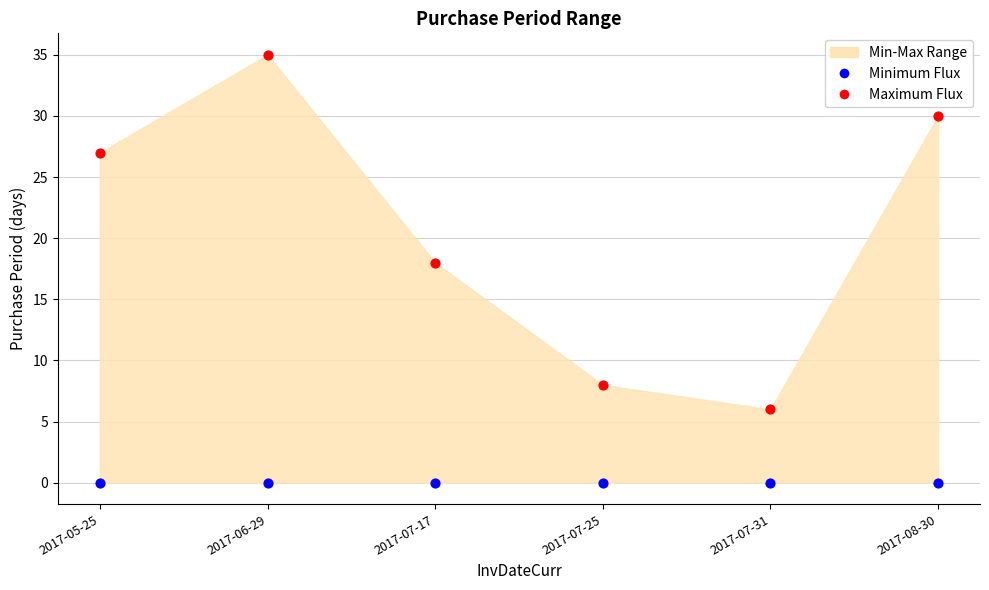

Which series reaches the maximum Y coordinate?

Maximum Flux